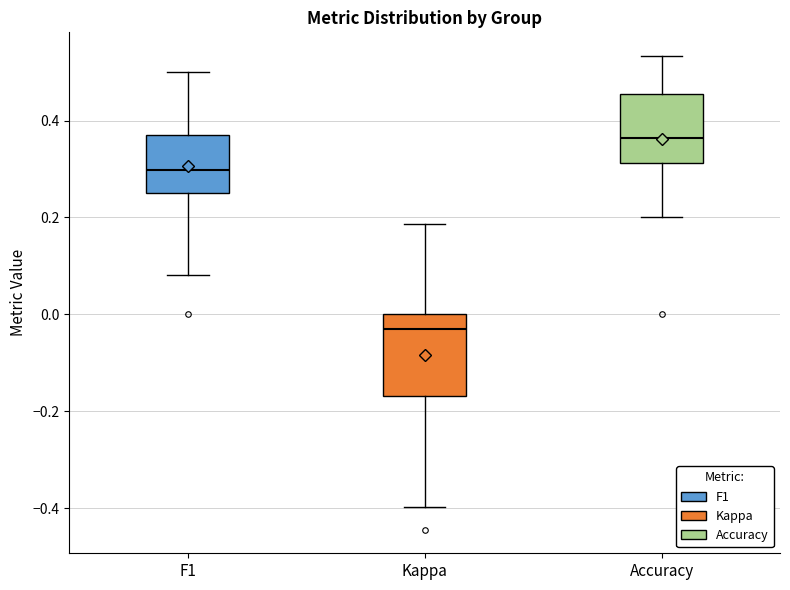

Reading left to right, transcribe this box plot: for each box, give where its median line is, the range the box spans, and where its two whiskers end, as read against the y-axis. The values are not printed on the chart, so give them approximately, as read against the axis.

F1: median 0.30, box 0.26 to 0.38, whiskers 0.08 to 0.50
Kappa: median -0.02, box -0.16 to 0.00, whiskers -0.40 to 0.18
Accuracy: median 0.36, box 0.32 to 0.46, whiskers 0.20 to 0.54